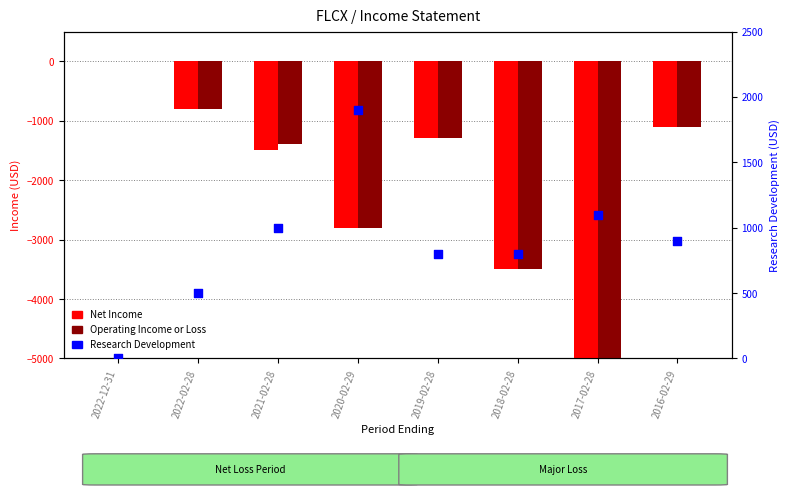

At which category is the sum across all series the highest?

2022-12-31